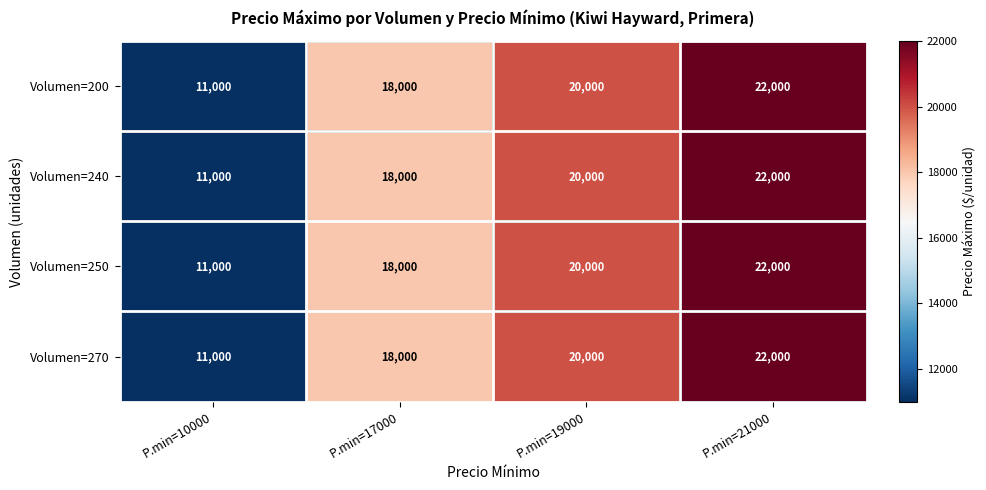

At which category is the sum across all series the highest?

P.min=21000